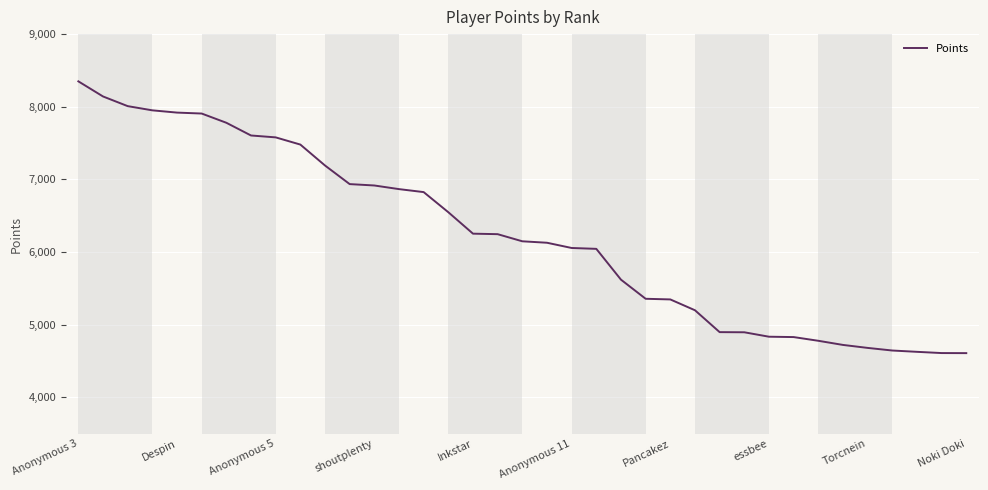

What is the sum of all values?

230562